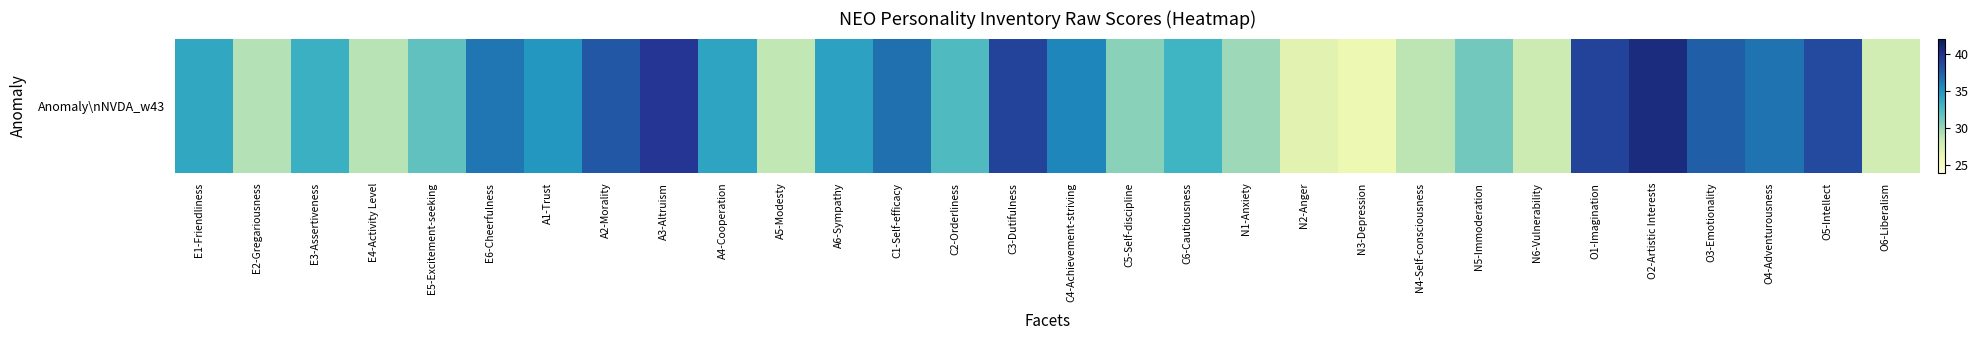

The chart shows a value of 36.7 at C1-Self-efficacy. True or false?

True